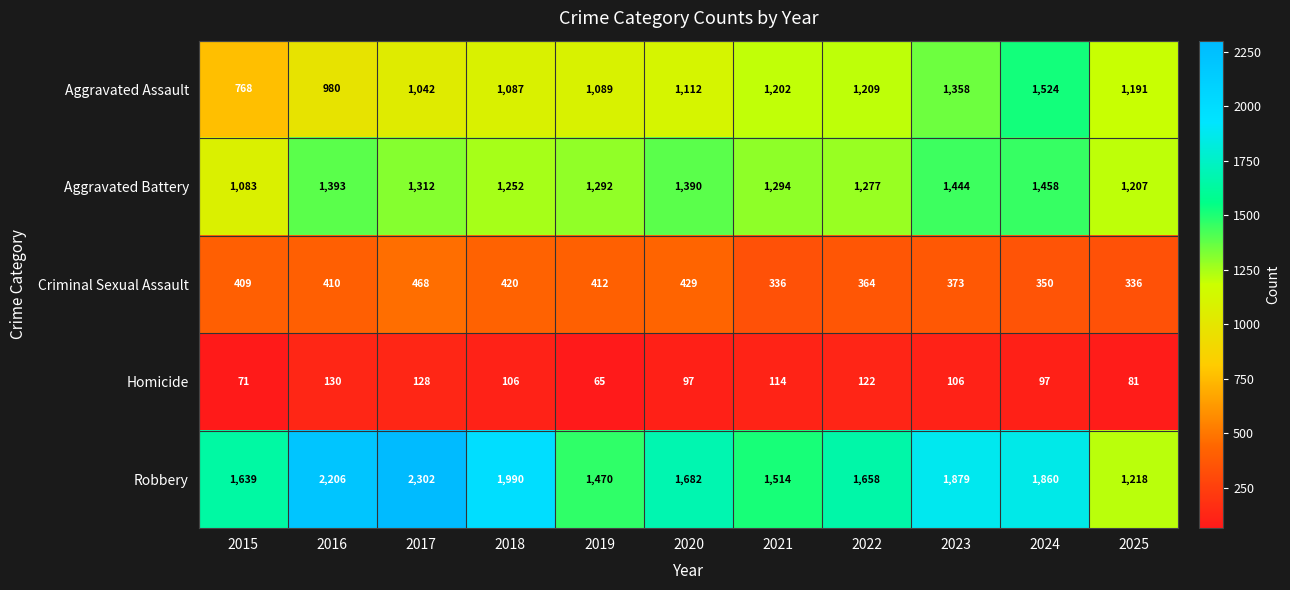

At which category is the sum across all series the highest?

2024